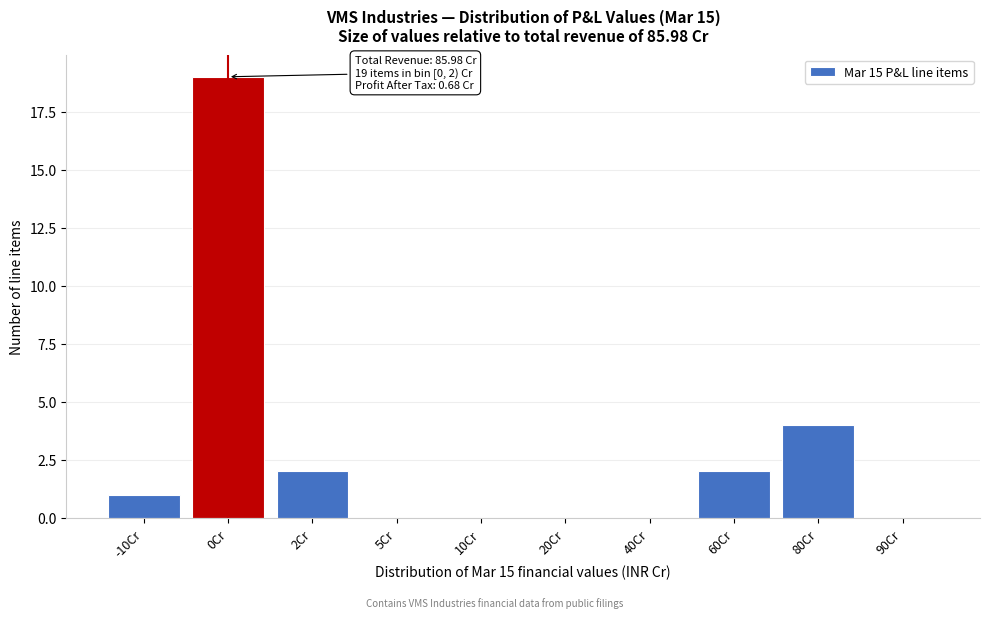

Reading left to right, extract all data points from this chart.

-10Cr=1	0Cr=19	2Cr=2	5Cr=0	10Cr=0	20Cr=0	40Cr=0	60Cr=2	80Cr=4	90Cr=0